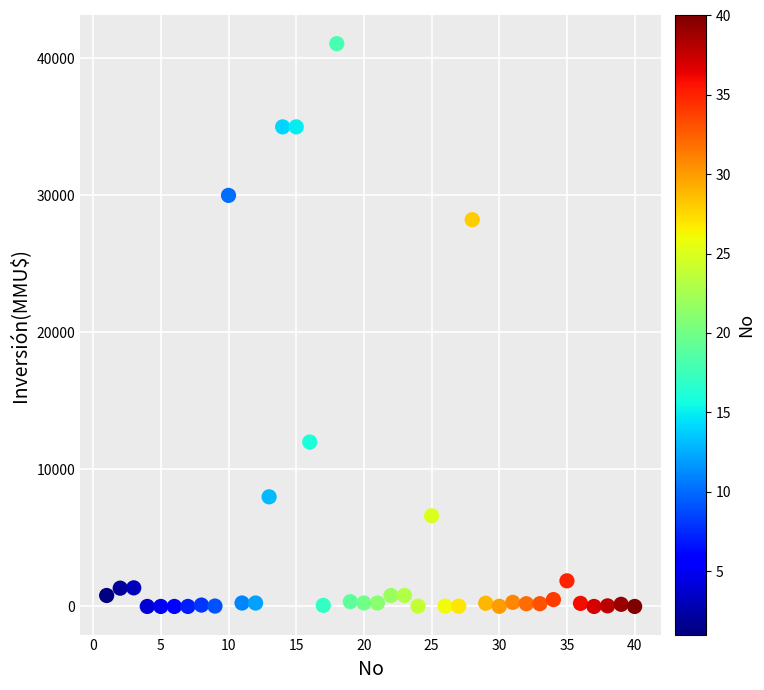

What Y value in the scatter plot is closest to 20537?

28227